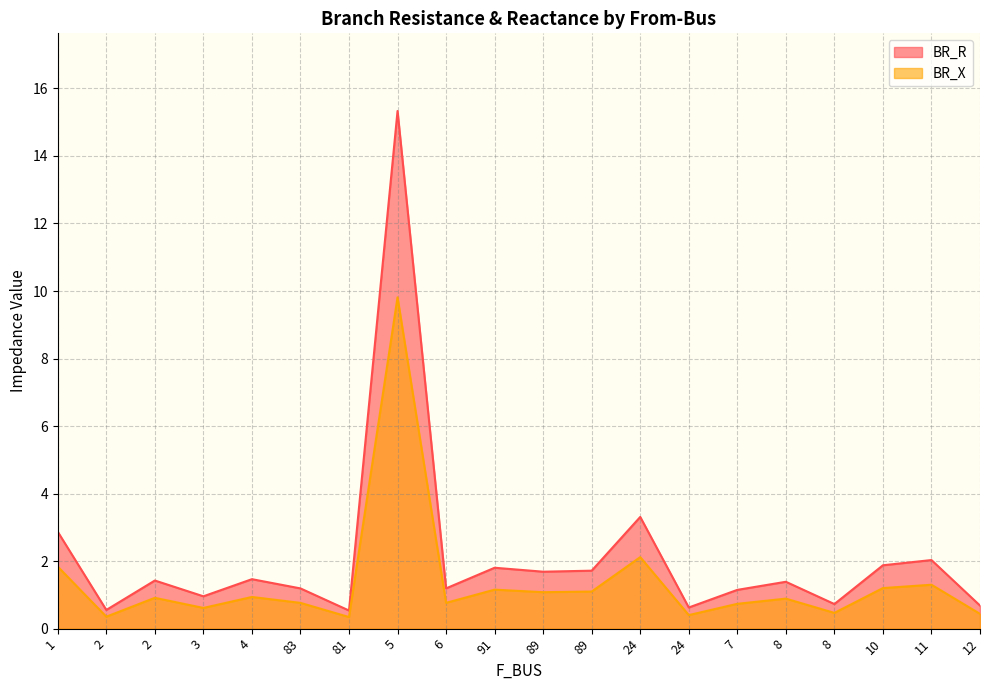

What is the label of the 14th point from the left?

24